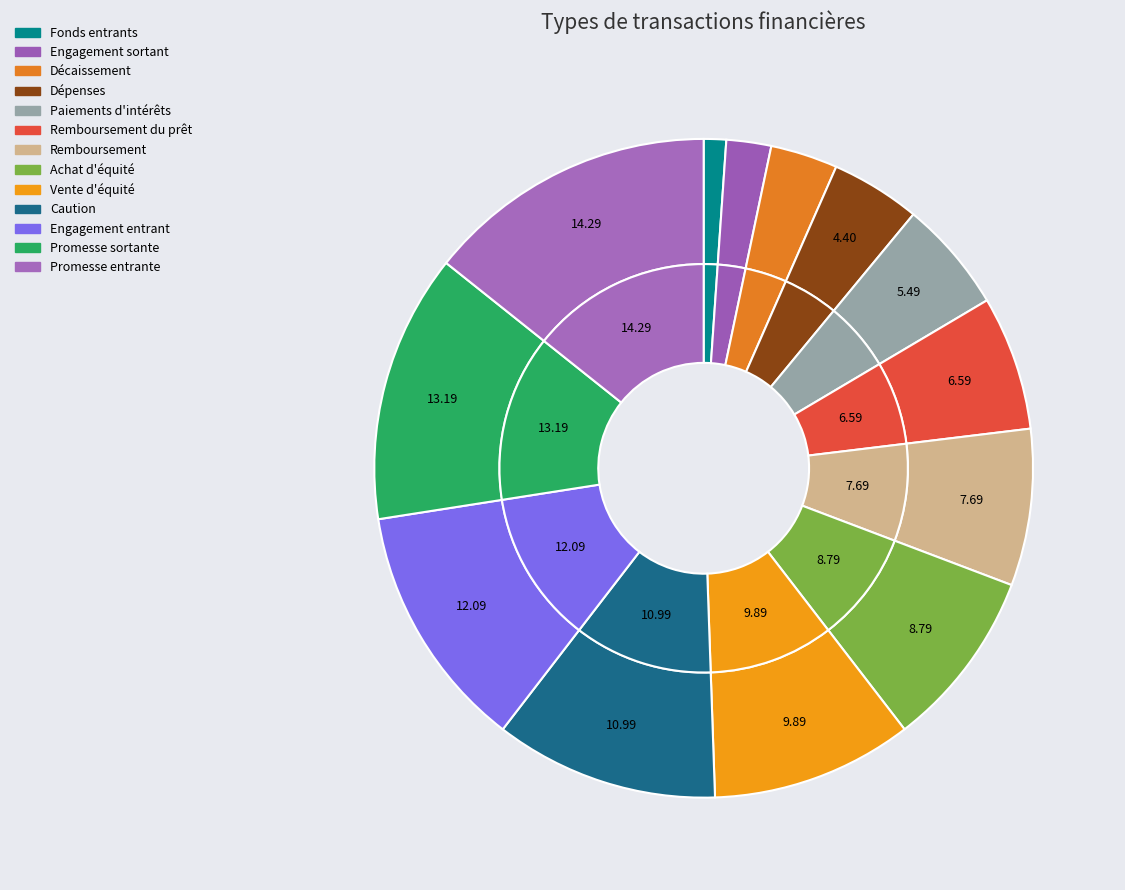

Which category has the smallest portion of the pie?

Fonds entrants